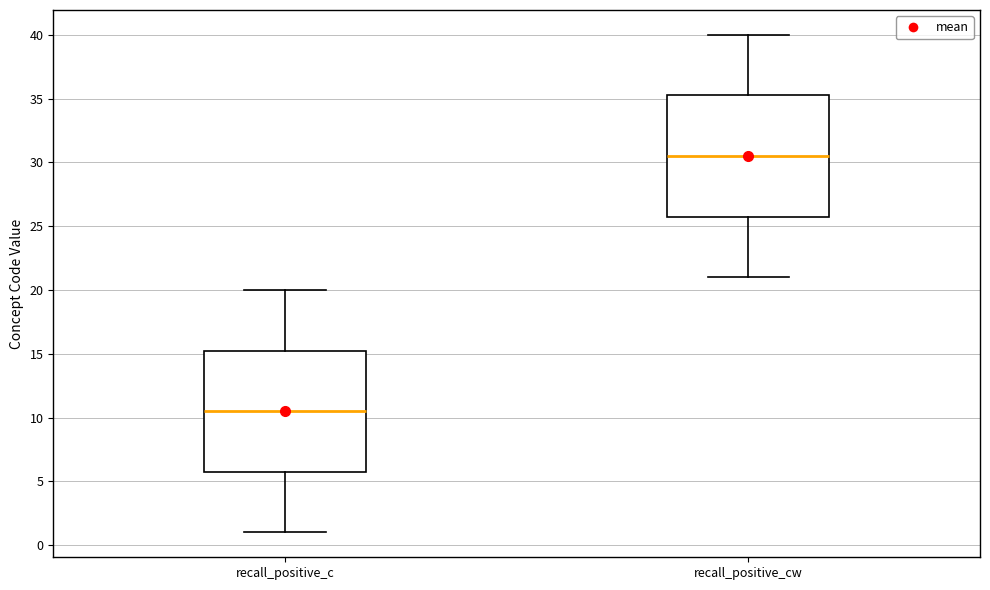

Reading left to right, read every box against the y-axis: the position of its median line, the range the box covers, and the ends of its whiskers. The values are not printed on the chart, so give them approximately, as read against the axis.

recall_positive_c: median 10.5, box 6.0 to 15.5, whiskers 1.0 to 20.0
recall_positive_cw: median 30.5, box 26.0 to 35.5, whiskers 21.0 to 40.0